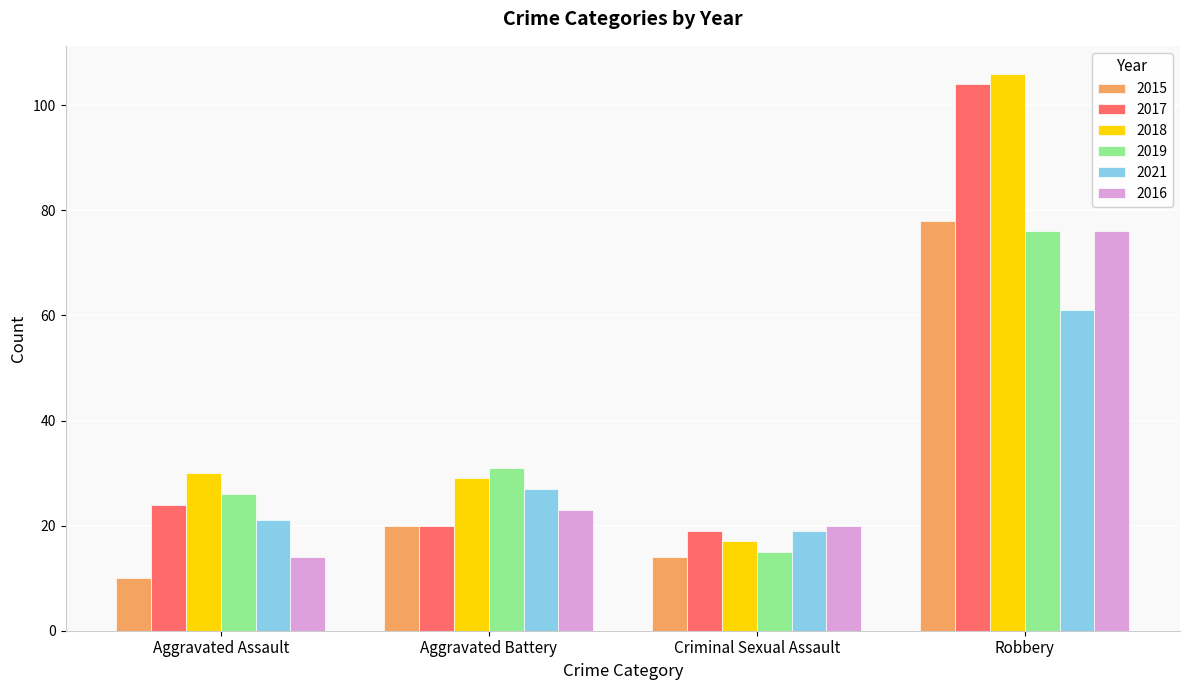

How many data points does each series have?

4